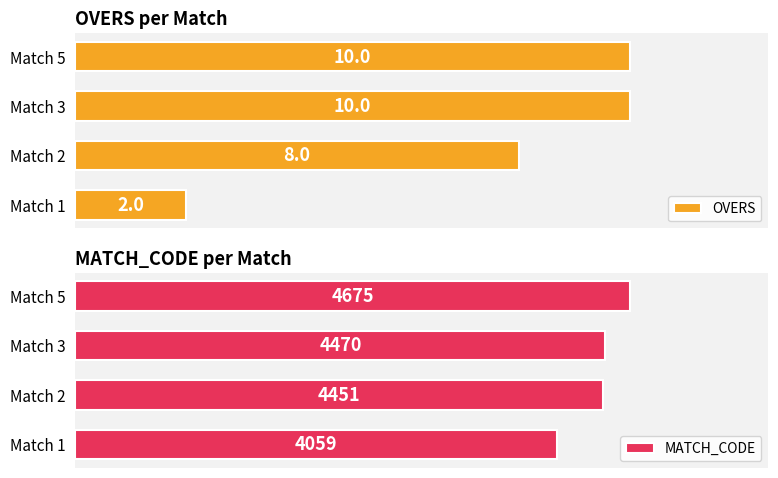

Reading right to left, extract all data points from this chart.

OVERS: 10	10	8	2
MATCH_CODE: 4675	4470	4451	4059